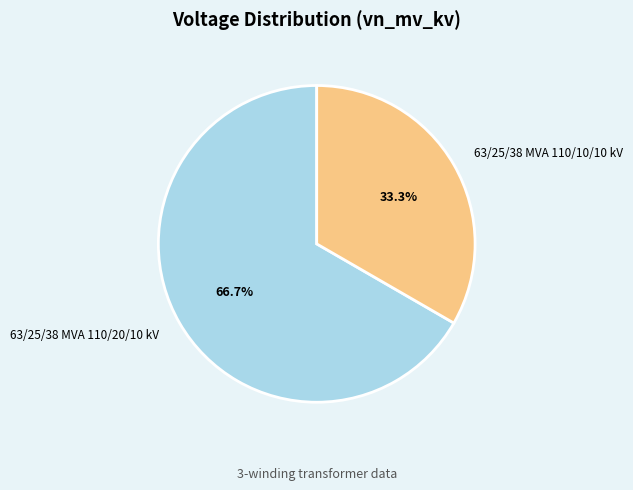

To the nearest percent, what portion does 63/25/38 MVA 110/10/10 kV represent?

33%